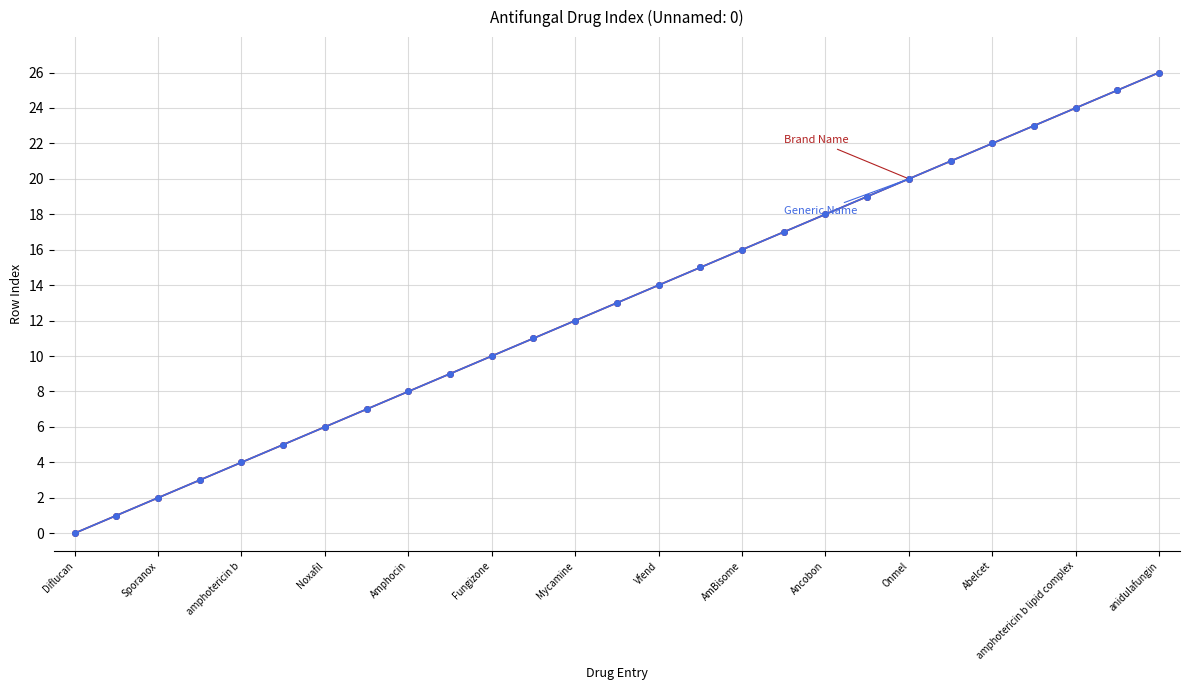

Is this an area chart (filled region under the line)?

No